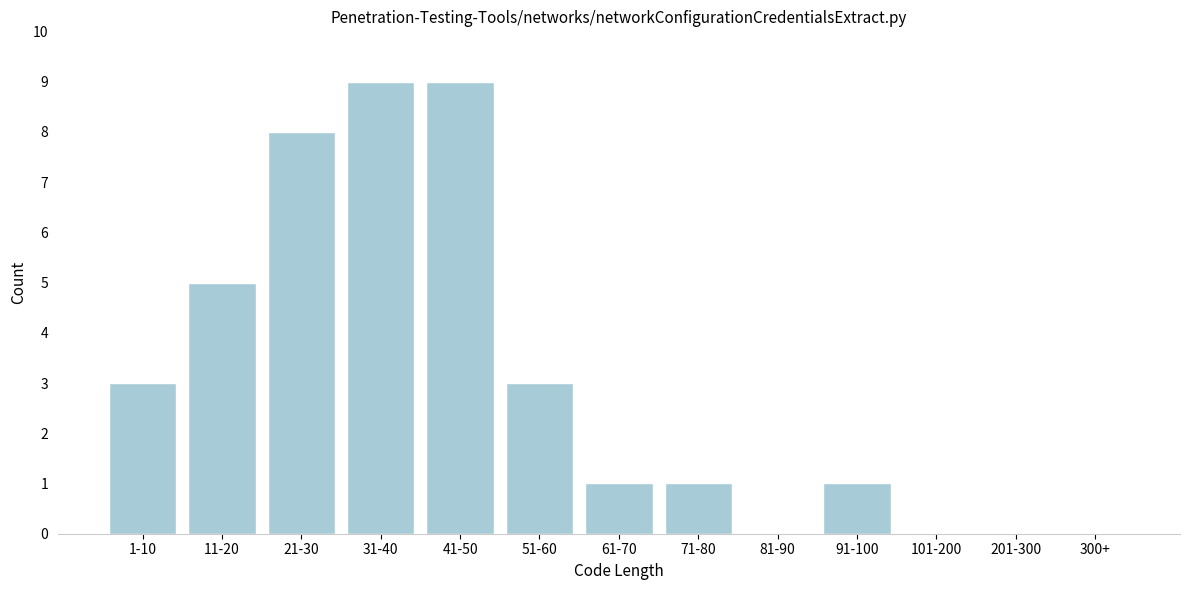

Reading left to right, transcribe all the data shown in this chart.

1-10=3	11-20=5	21-30=8	31-40=9	41-50=9	51-60=3	61-70=1	71-80=1	81-90=0	91-100=1	101-200=0	201-300=0	300+=0